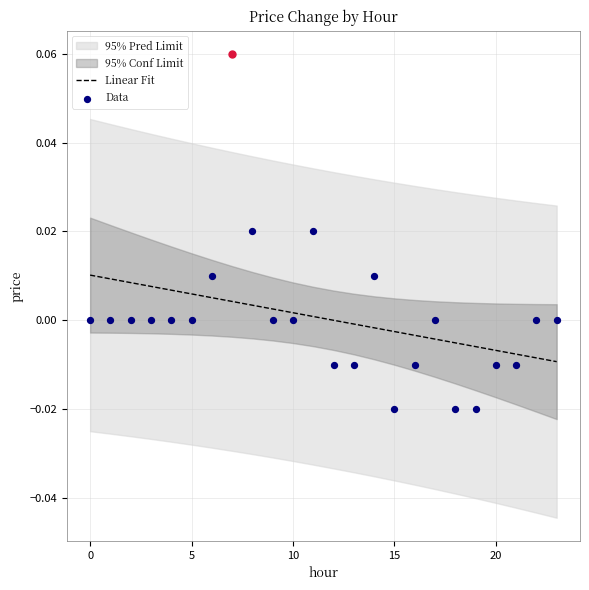

Between 13 and 10, which is larger?

10